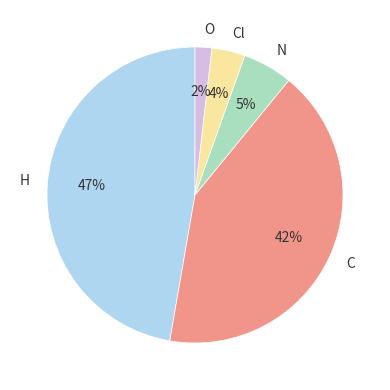

To the nearest percent, what is the difference between the Cl and C slice percentages?

38%